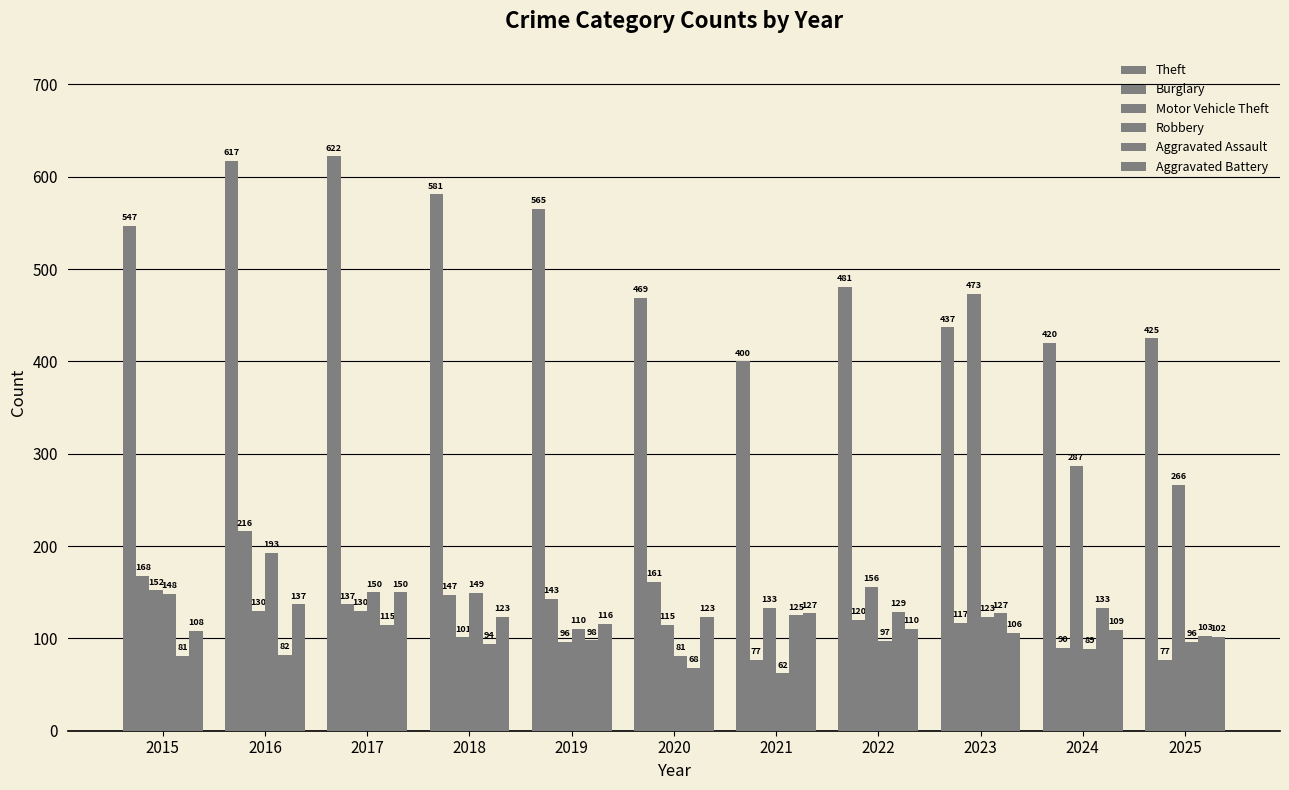

Does the chart contain any negative values?

No